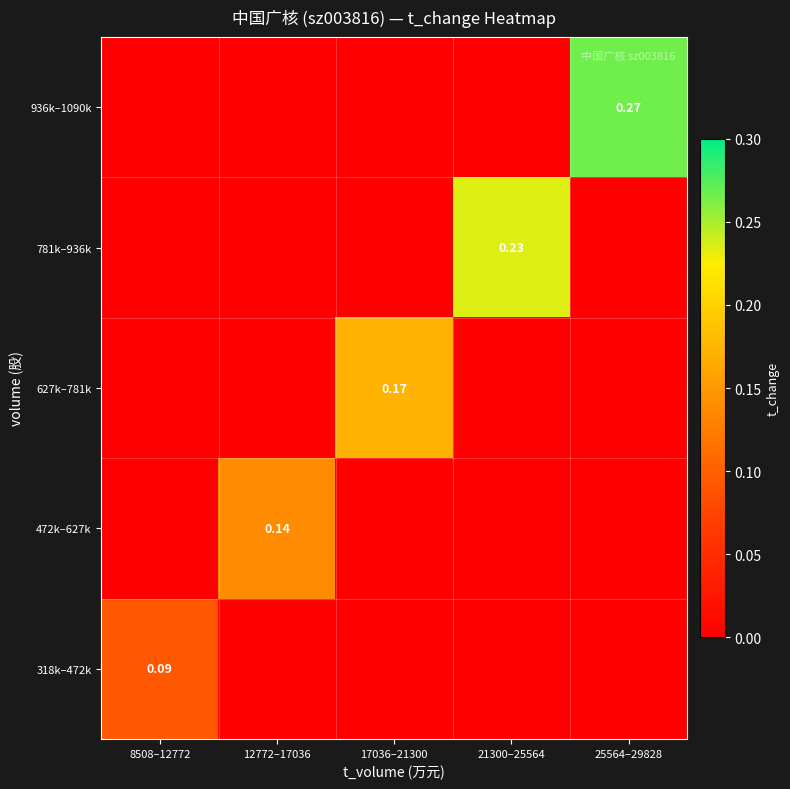

Rank the series by their maximum value, from highest to lowest.

936k–1090k, 781k–936k, 627k–781k, 472k–627k, 318k–472k